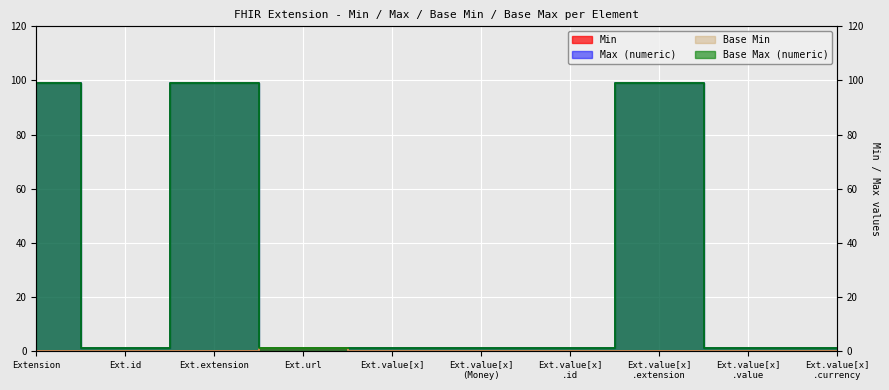

What are all the series names shown in the legend?

Min, Max (numeric), Base Min, Base Max (numeric)